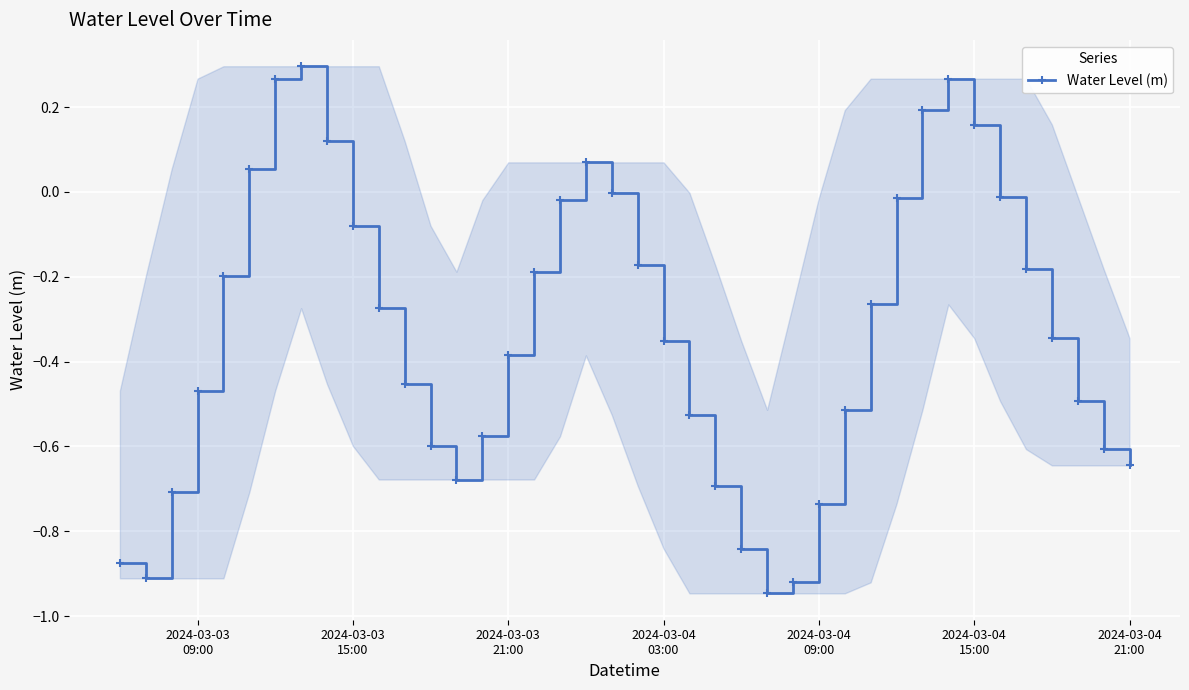

How many points are higher than both their immediate neighbors (excluding endpoints)?

3